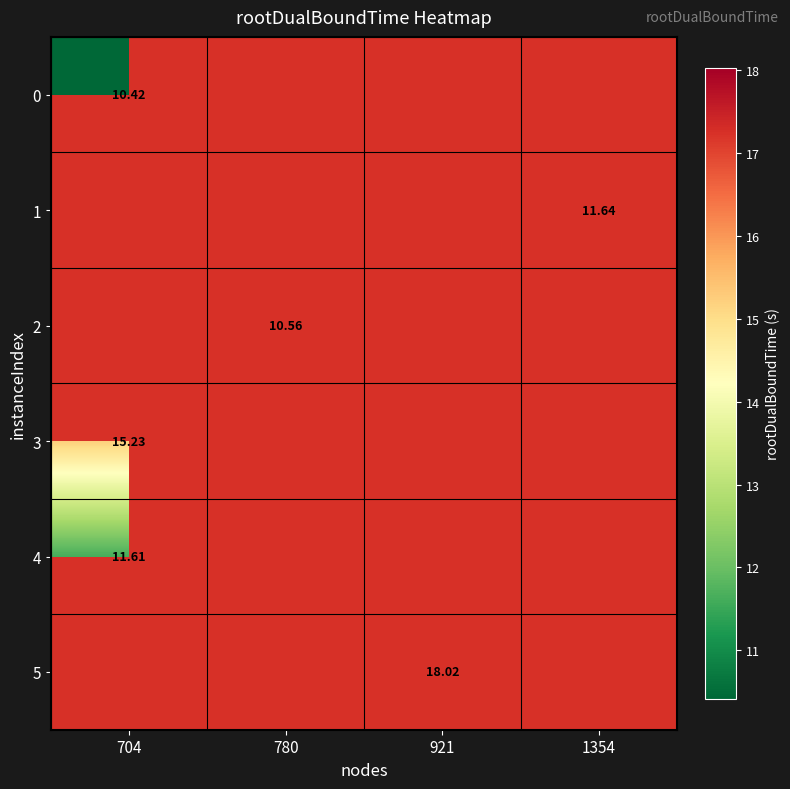

What is the smallest value displayed?

10.4